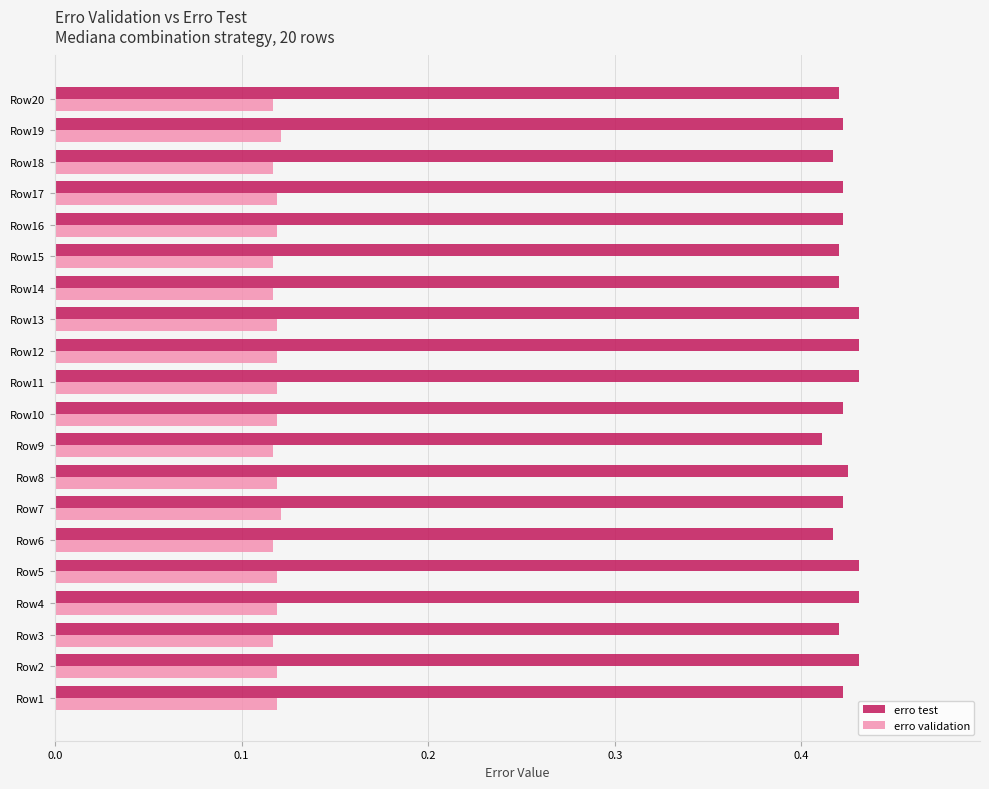

Which series has the largest range (max minus min)?

erro test